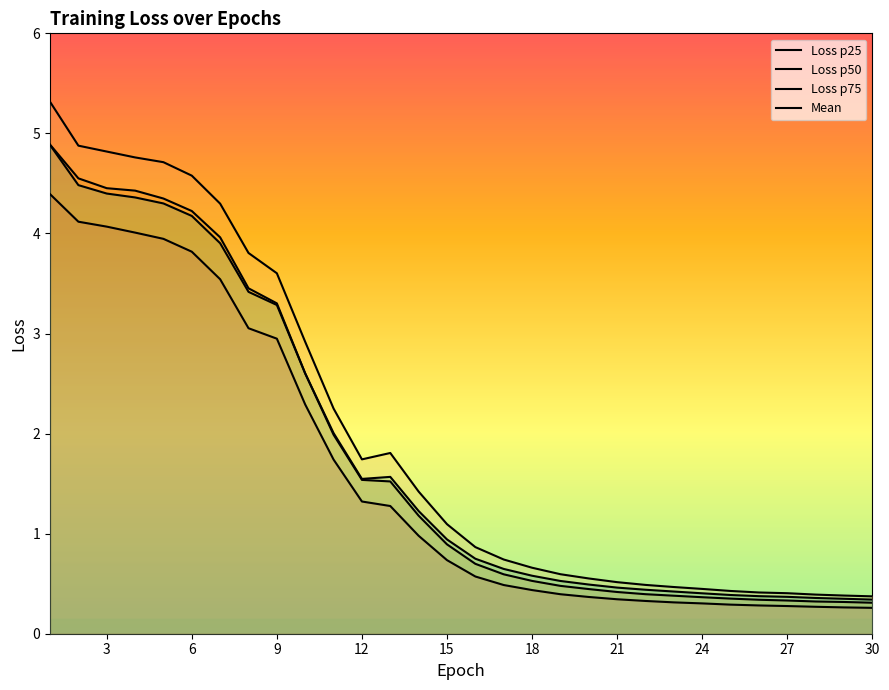

Does the chart display data point markers on the line(s)?

No